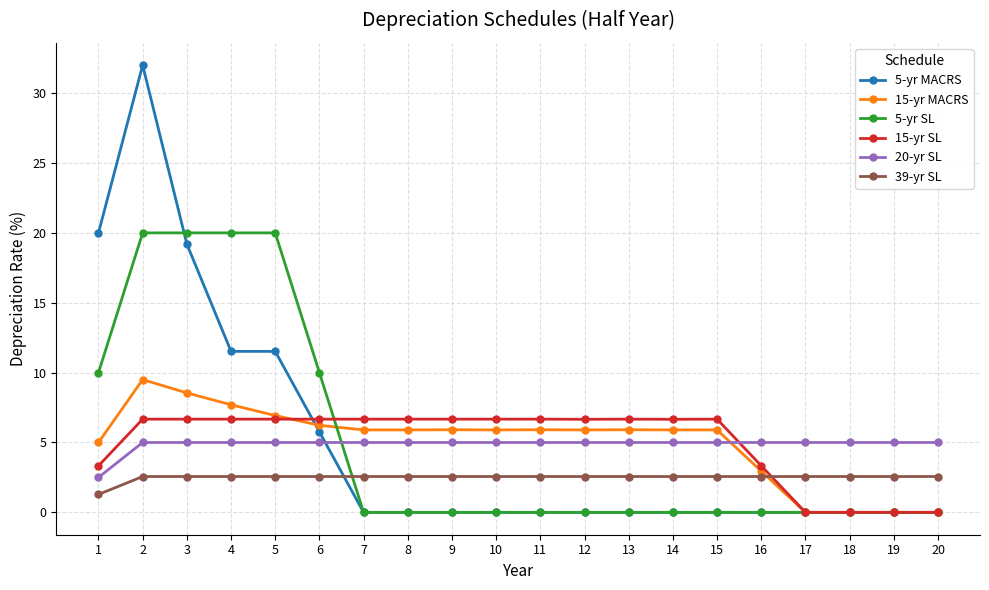

What value does the 15-yr SL series have at 2?

6.7